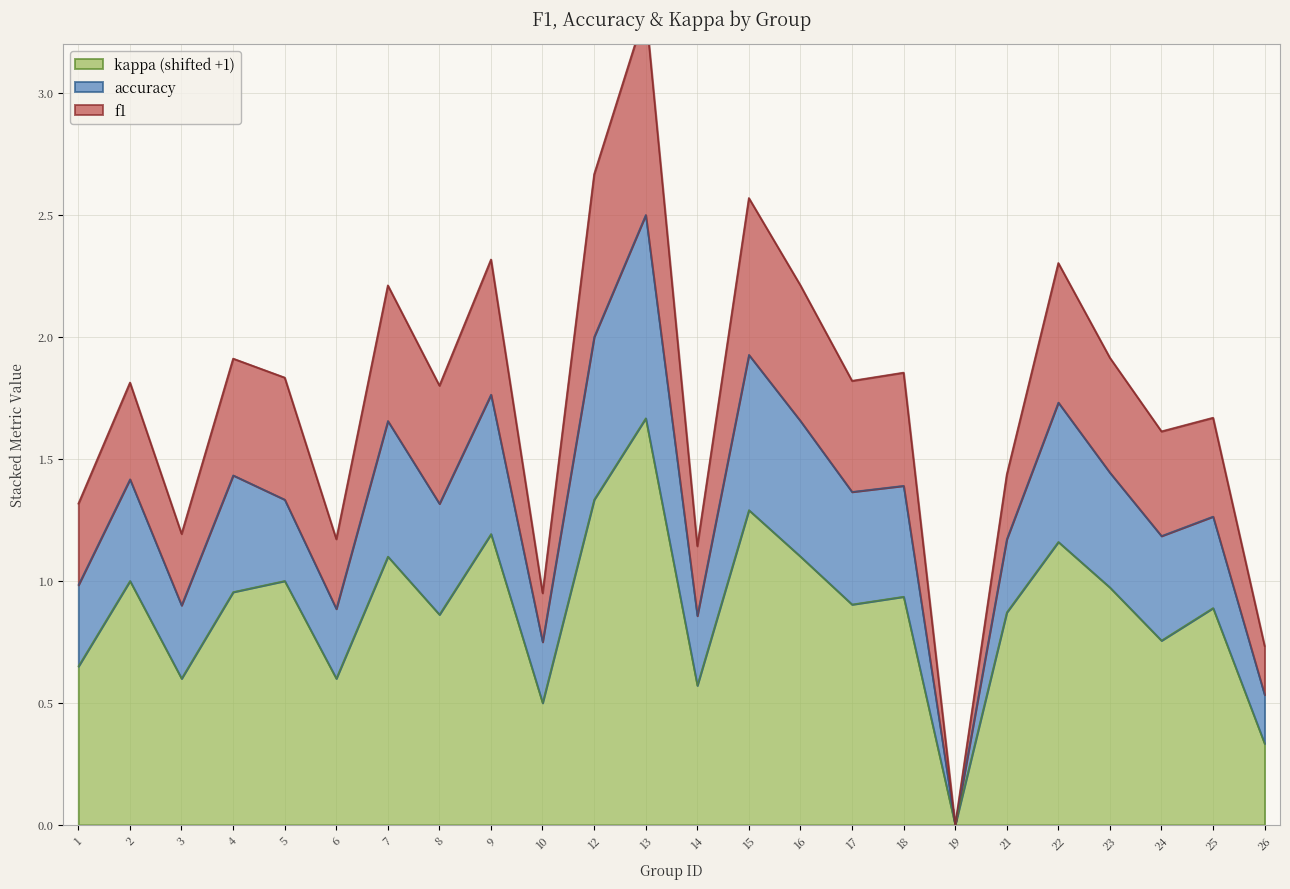

At which label does accuracy reach its minimum?

19